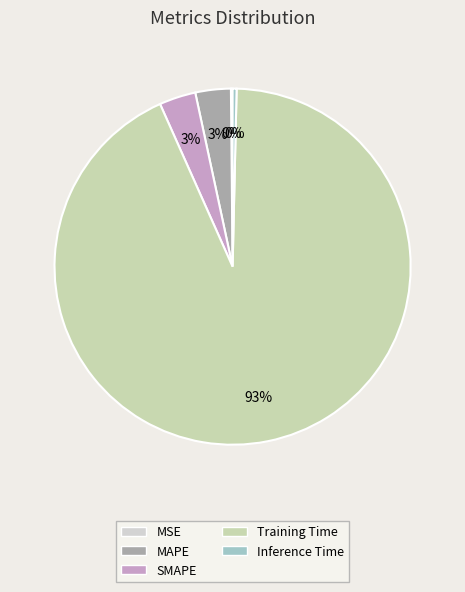

How many slices are in this pie chart?

5